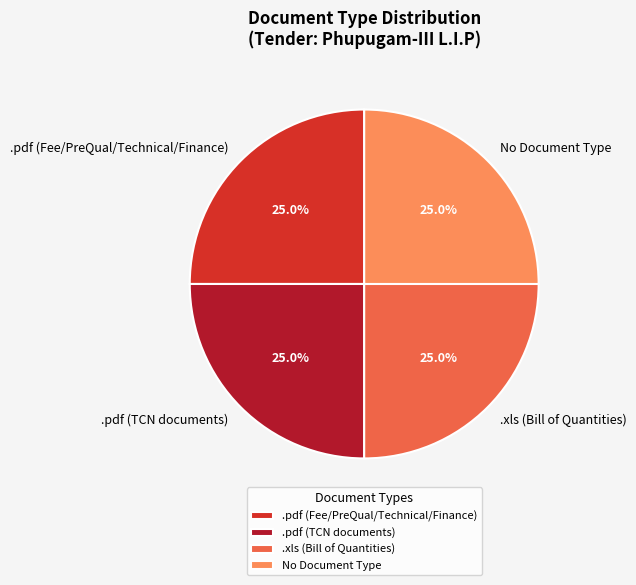

Approximately how many times larger is the value at .pdf (Fee/PreQual/Technical/Finance) compared to No Document Type?

1.0